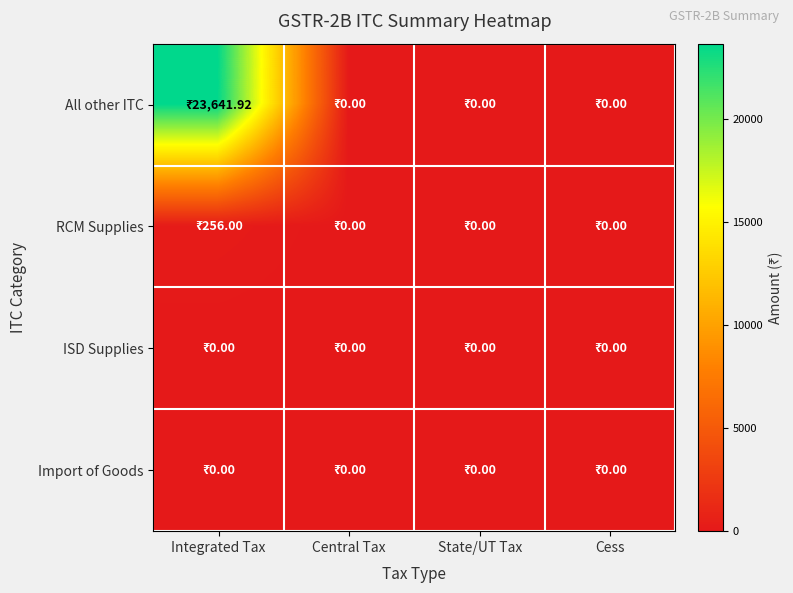

Which has a higher value, State/UT Tax or Cess?

State/UT Tax